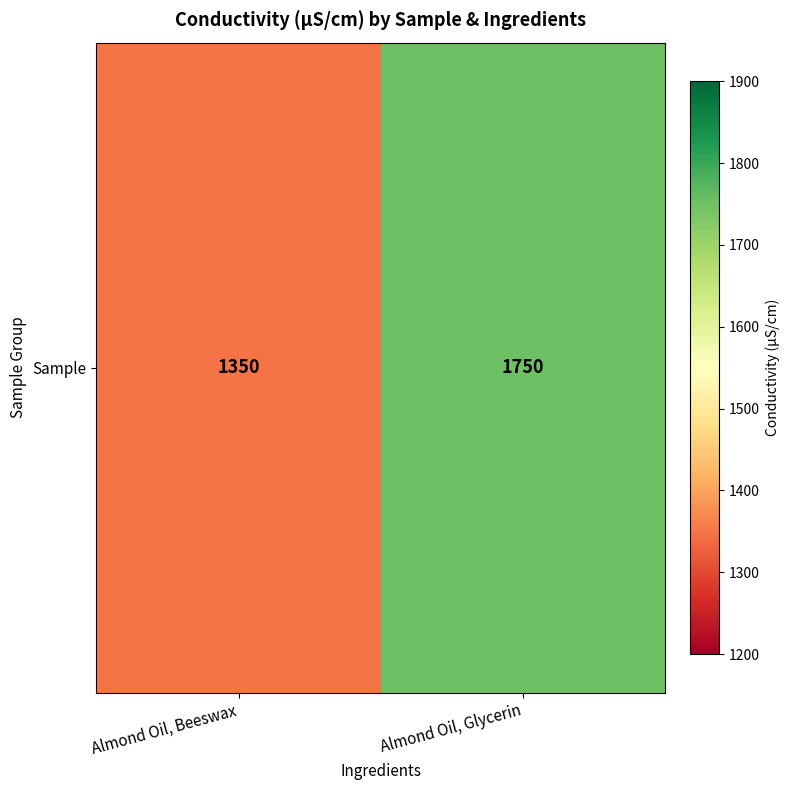

What is the change in value from Almond Oil, Beeswax to Almond Oil, Glycerin?

+400